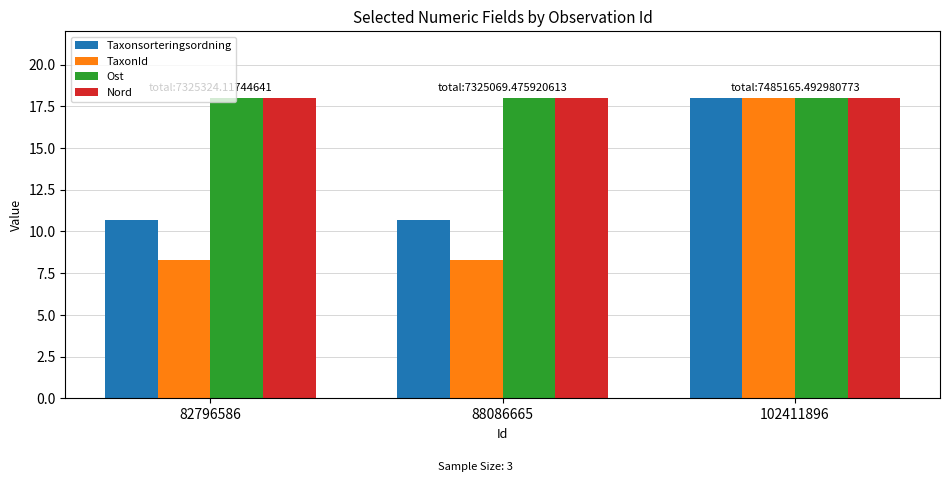

What is the average value of the Ost series?

18.0